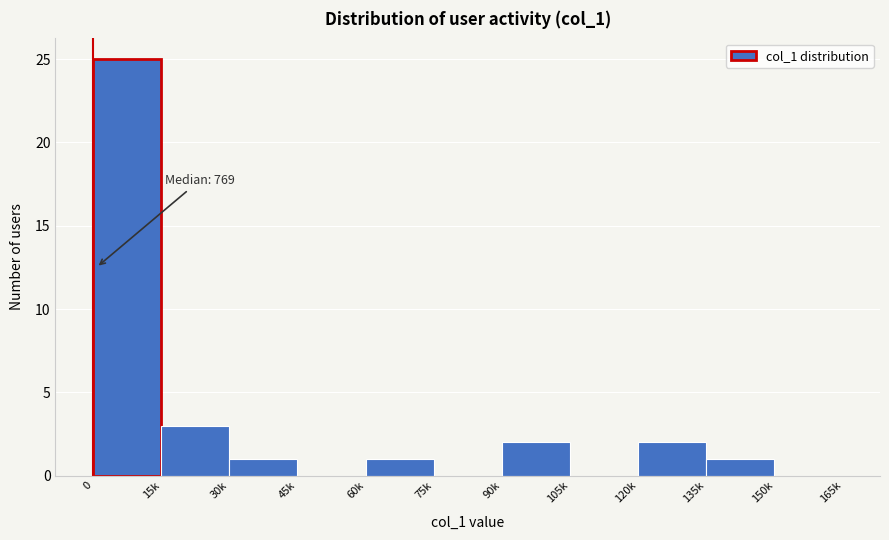

Reading left to right, list all the values displayed in this chart.

0=25	15k=3	30k=1	45k=0	60k=1	75k=0	90k=2	105k=0	120k=2	135k=1	150k=0